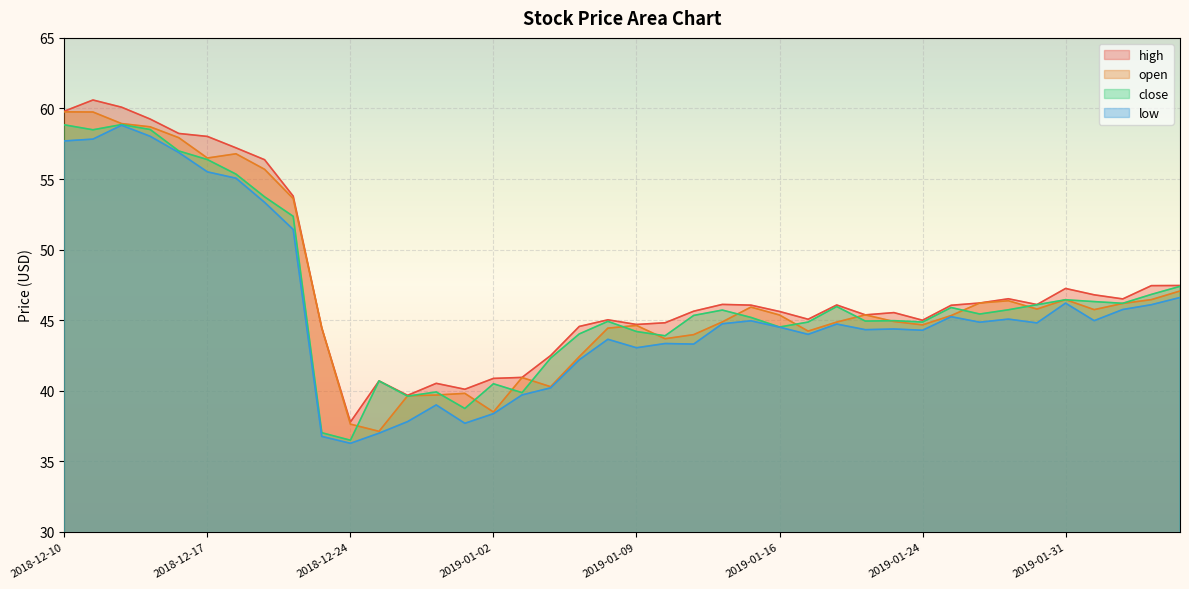

At how many categories does at least one series exceed 50?

9